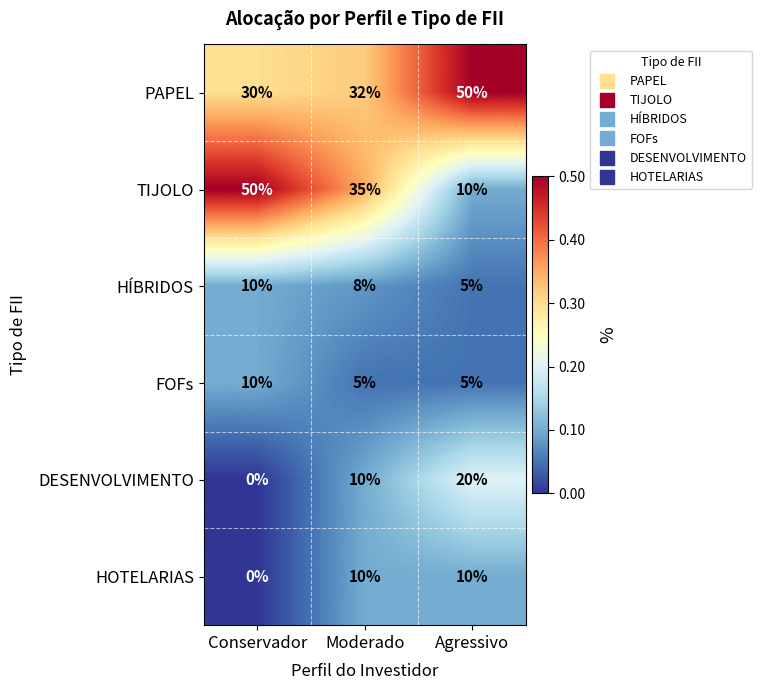

Which series changed the most between Moderado and Agressivo?

TIJOLO